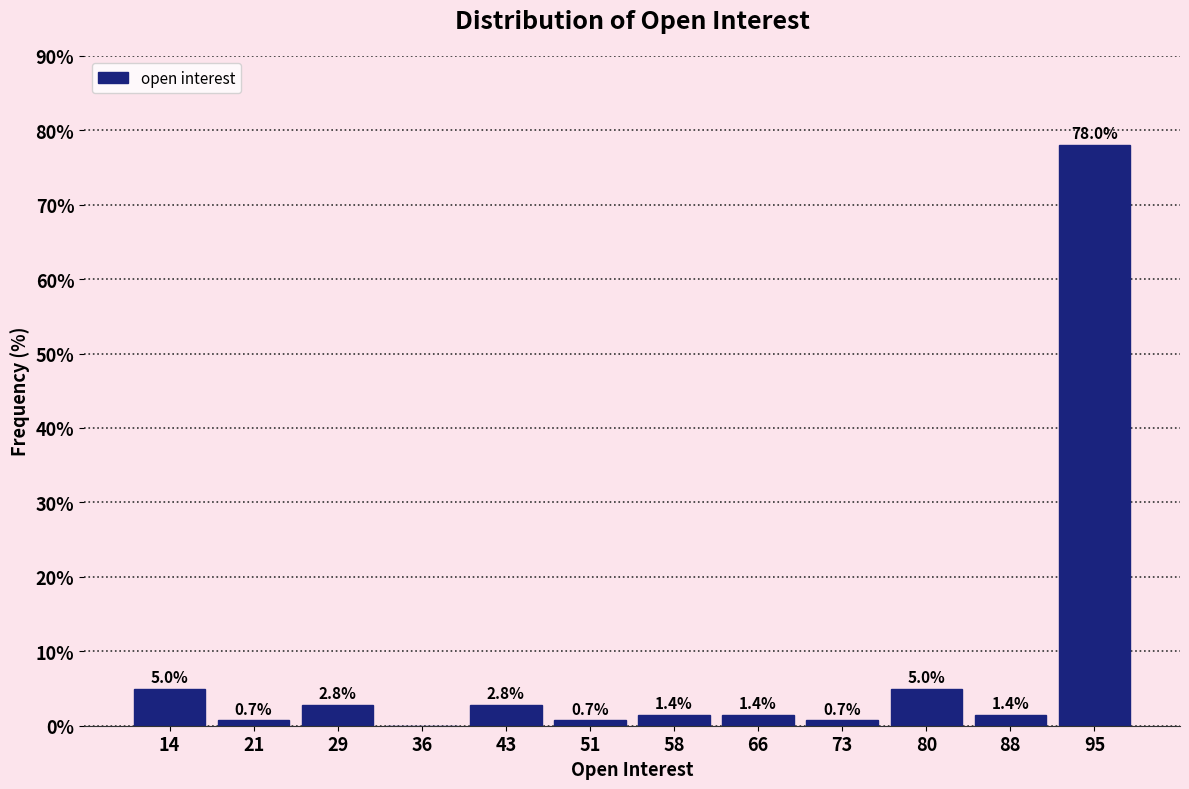

Which range on the x-axis has the tallest bar?

92 to 99